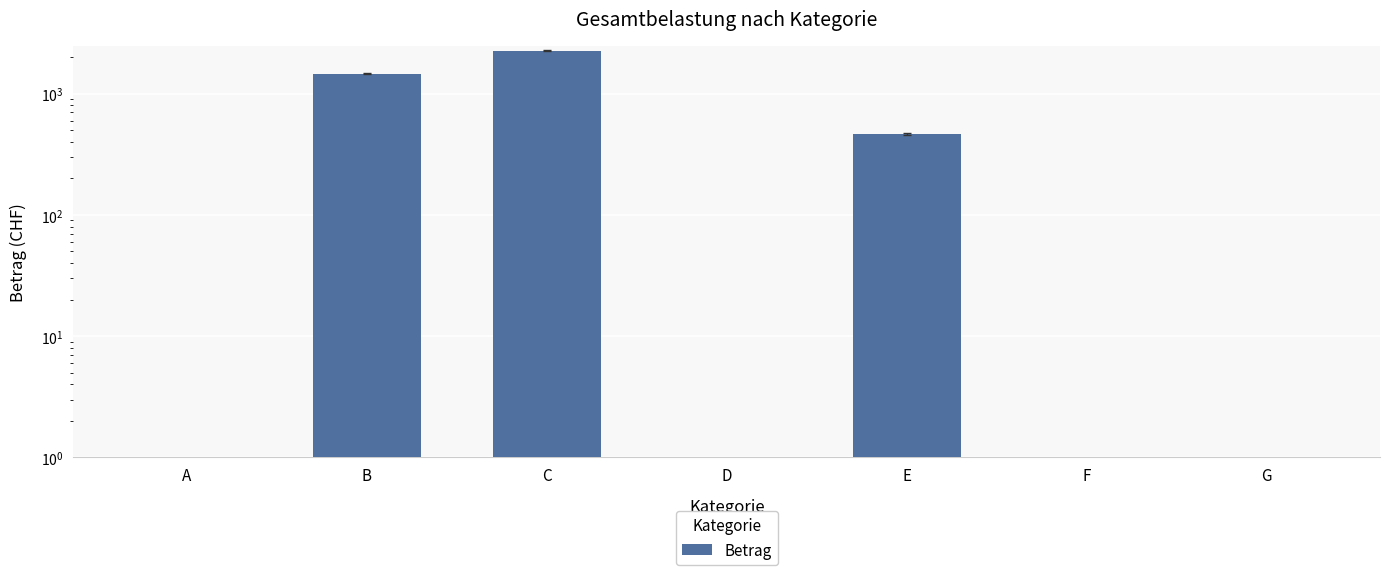

Reading left to right, extract all data points from this chart.

A=0.0	B=1464.0	C=2256.2	D=0.0	E=465.0	F=0.0	G=0.0